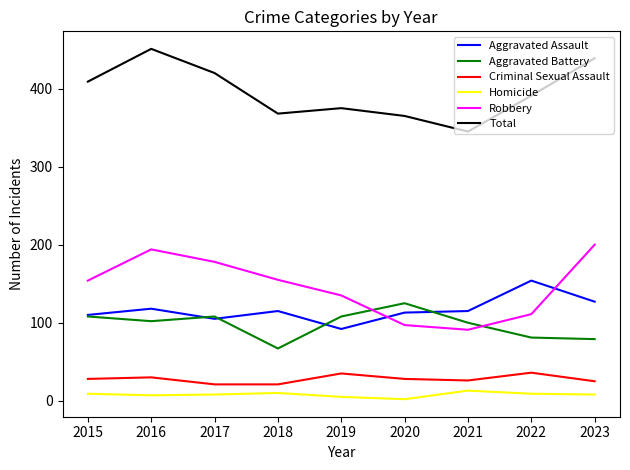

Which series has the largest total across all categories?

Total